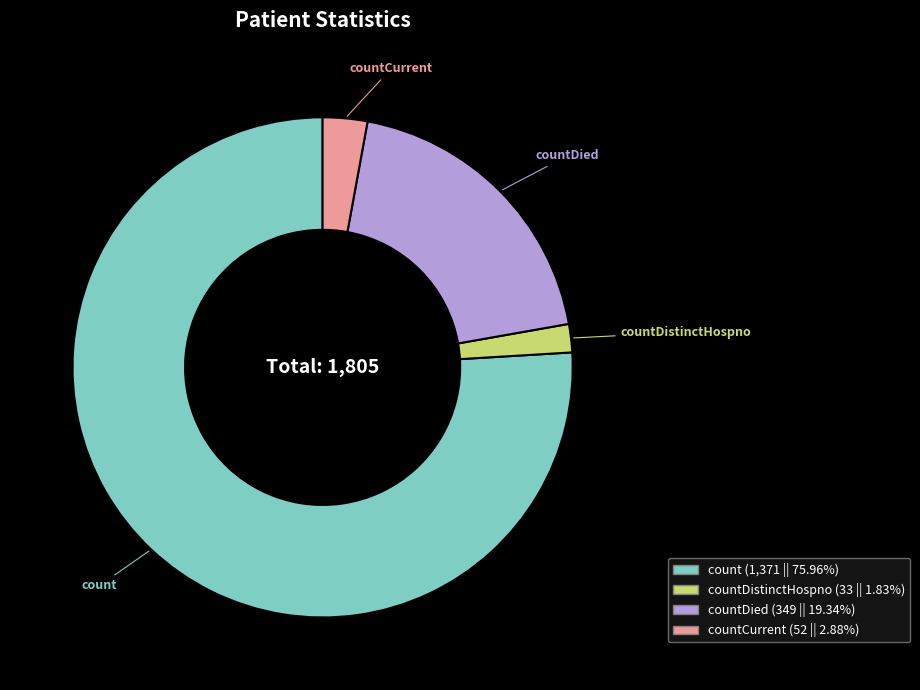

How many slices are in this pie chart?

4